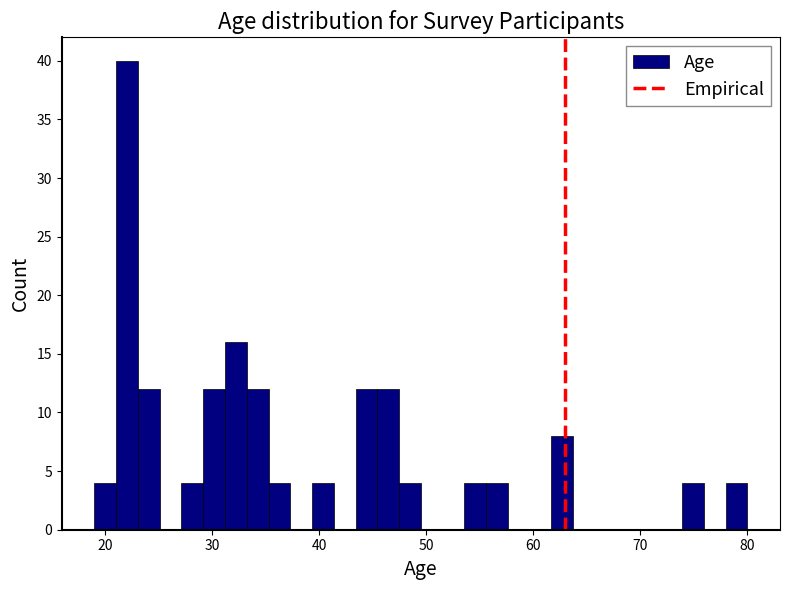

Read against the x-axis, roughly where is the centre of the tallest bar?

22